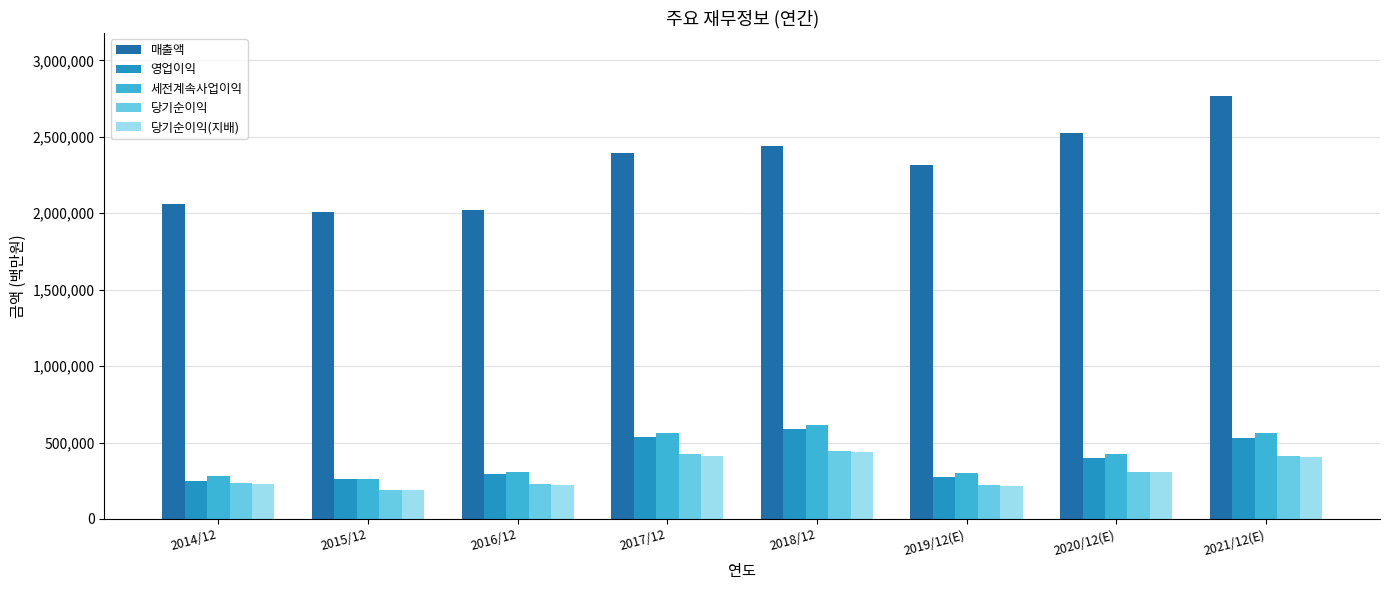

True or false: 세전계속사업이익 has a value of 307137 at 2016/12.

True